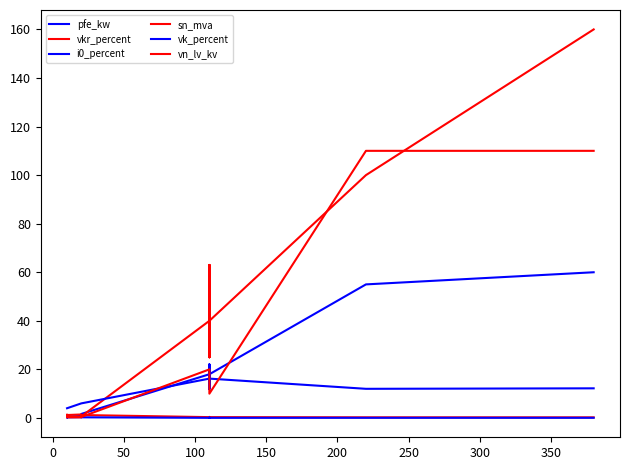

List the series in order of their peak value, highest first.

sn_mva, vn_lv_kv, pfe_kw, vk_percent, vkr_percent, i0_percent